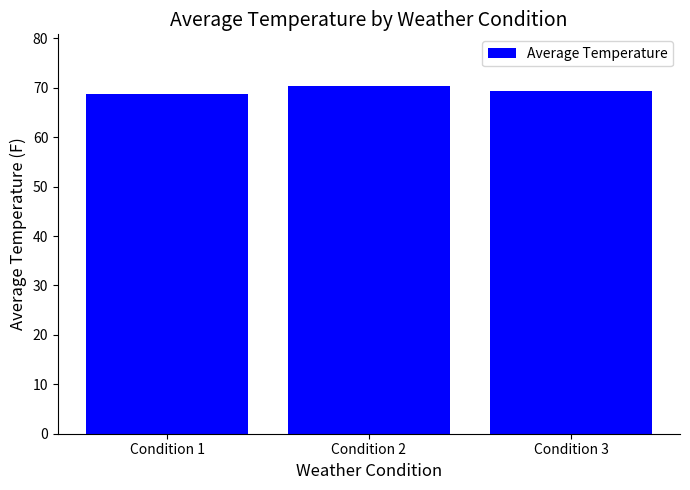

What is the maximum value shown in the chart?

70.3